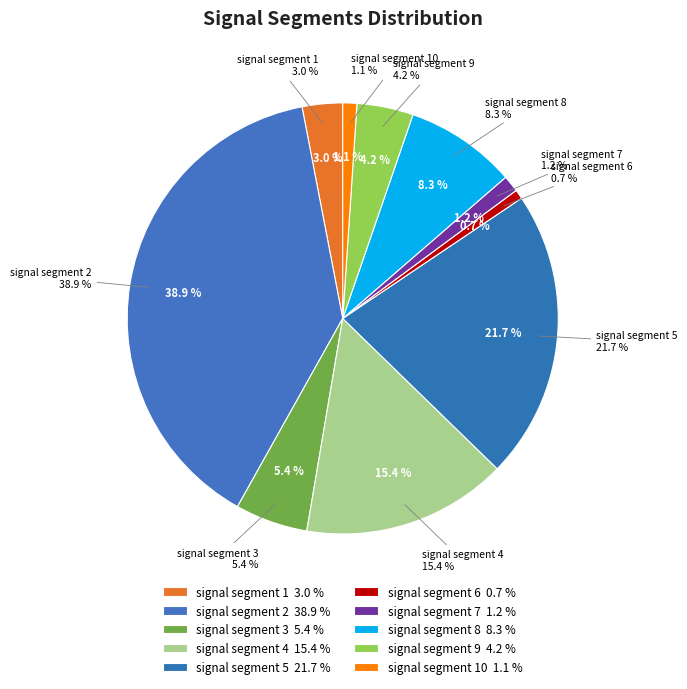

What percentage is NOT represented by signal segment 5?

78.3%